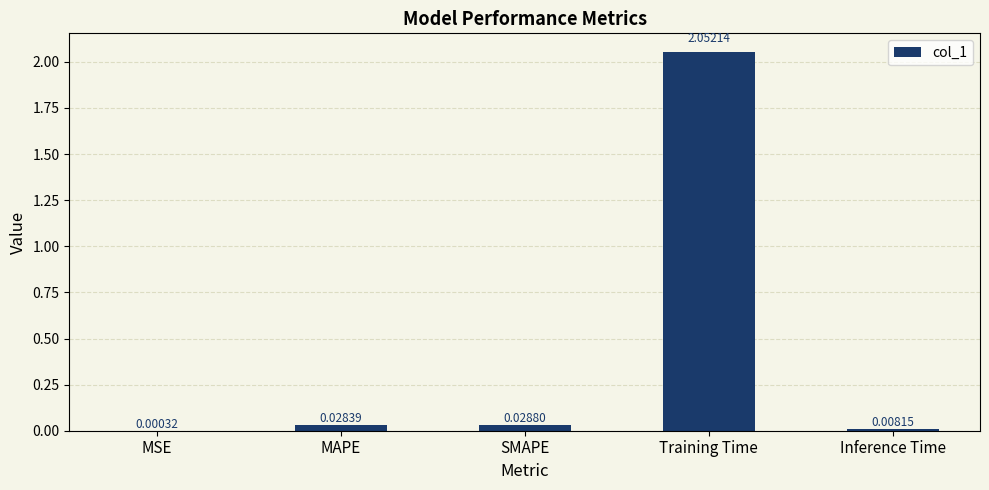

Where is the data nearest to the value 1?

SMAPE